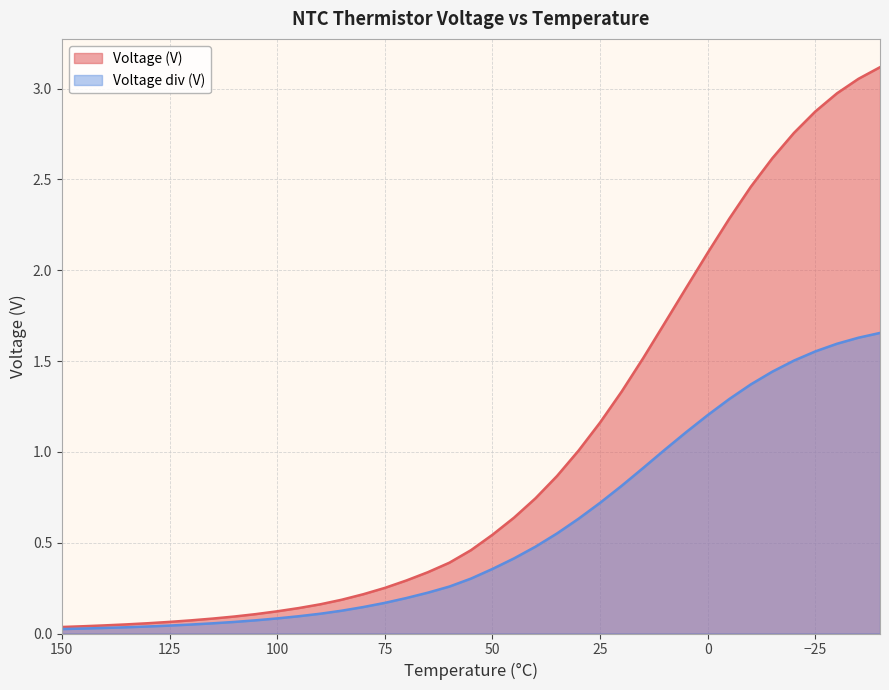

What is the value of the Voltage (V) point at the 11th from the left?

0.1